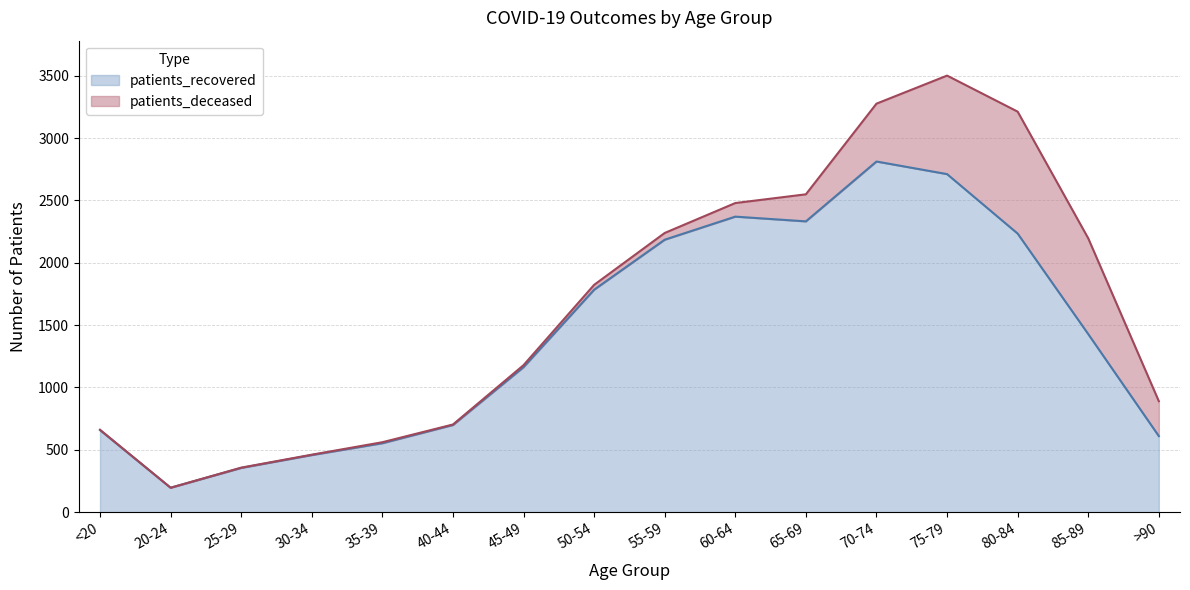

The value at 35-39 is 553. True or false?

True